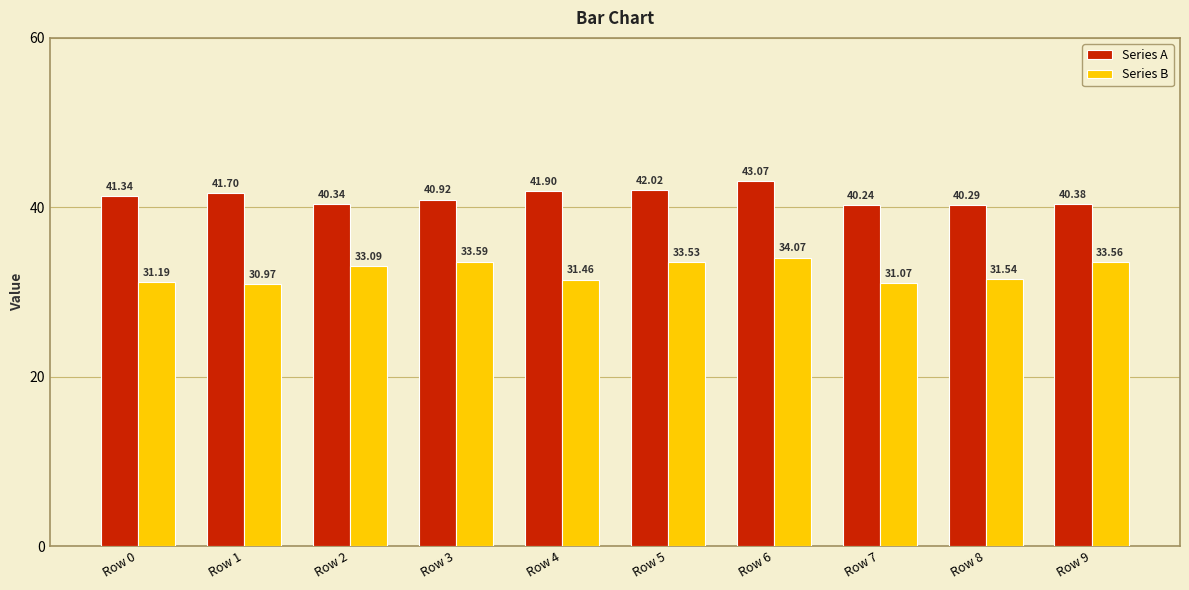

Which category has the lowest value in the Series A series?

Row 7